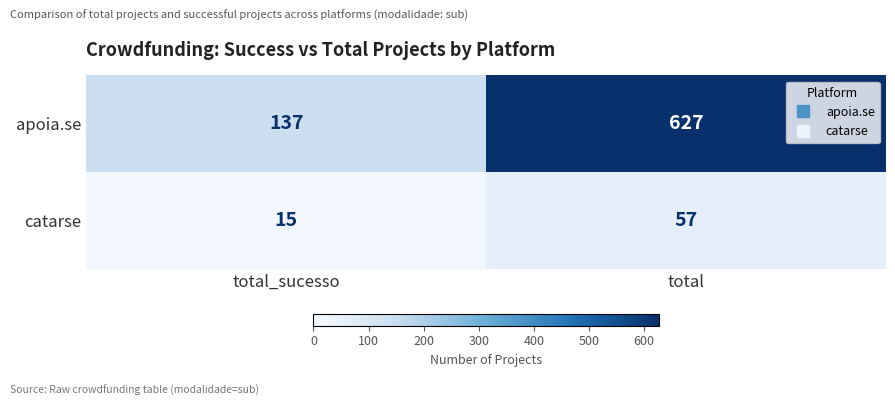

List the series in order of their overall mean, lowest first.

catarse, apoia.se